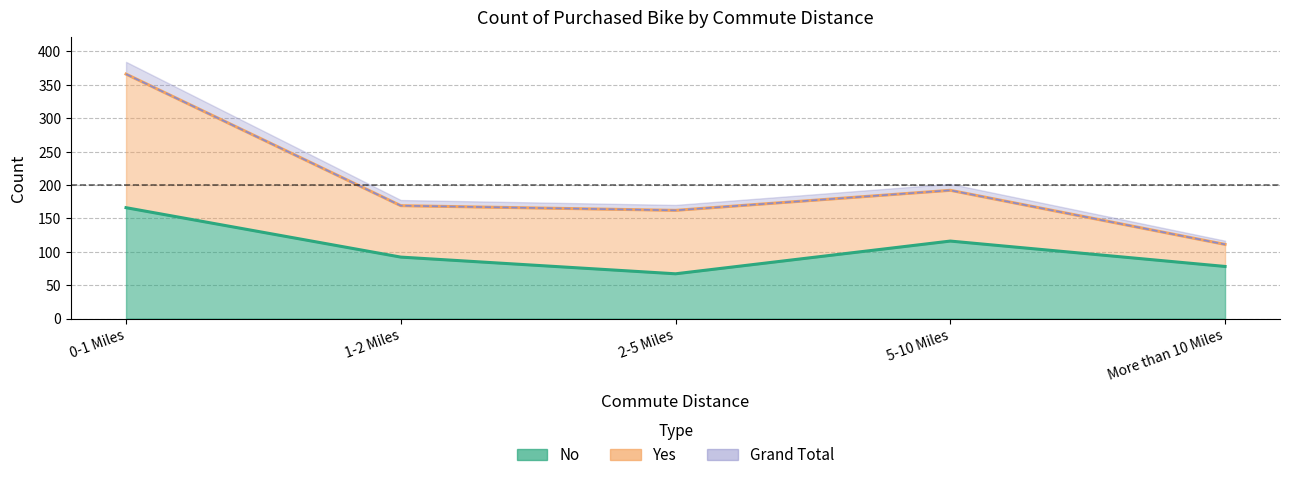

Read the value at 2-5 Miles.

67